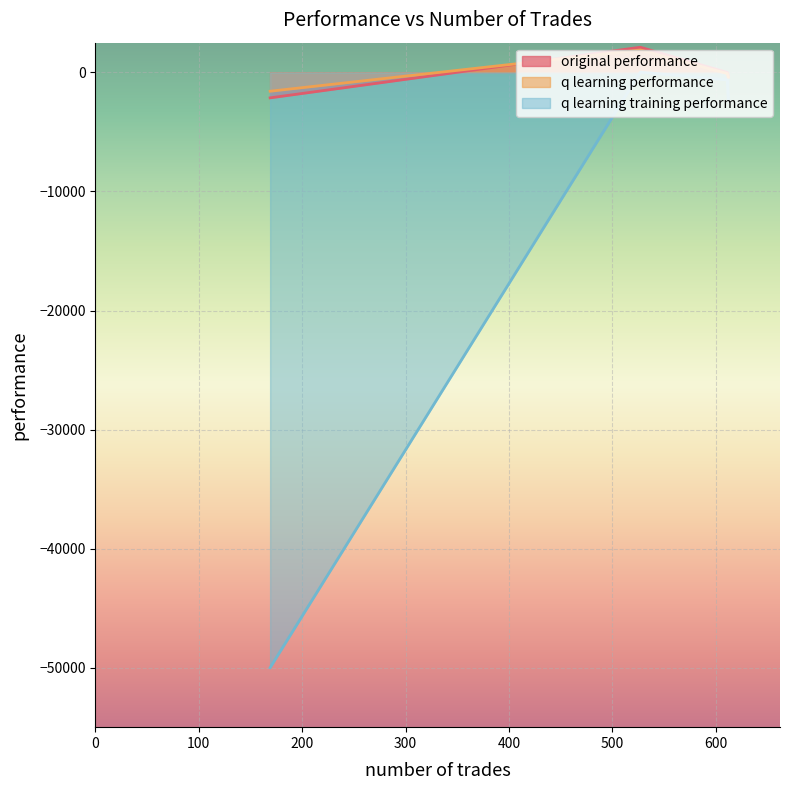

What is the highest value of the original performance series?

2115.9